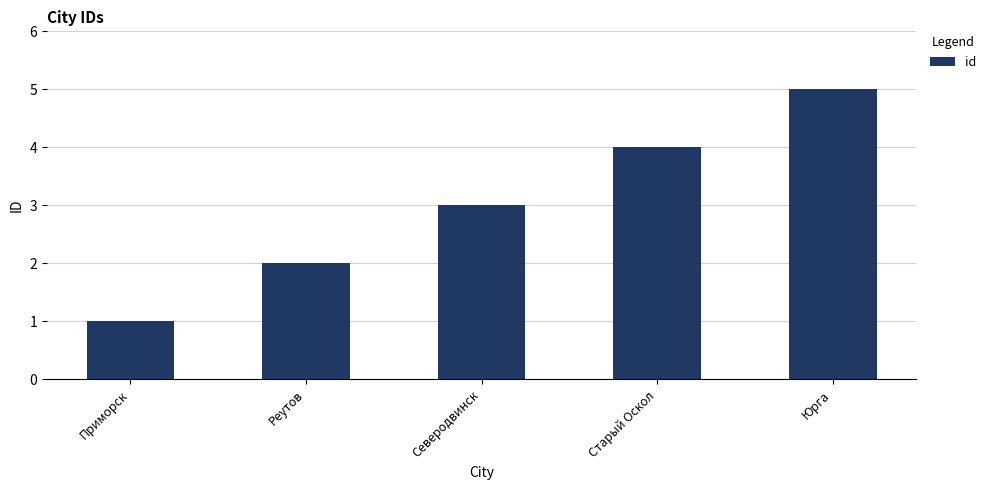

What is the difference between the values at Северодвинск and Юрга?

2